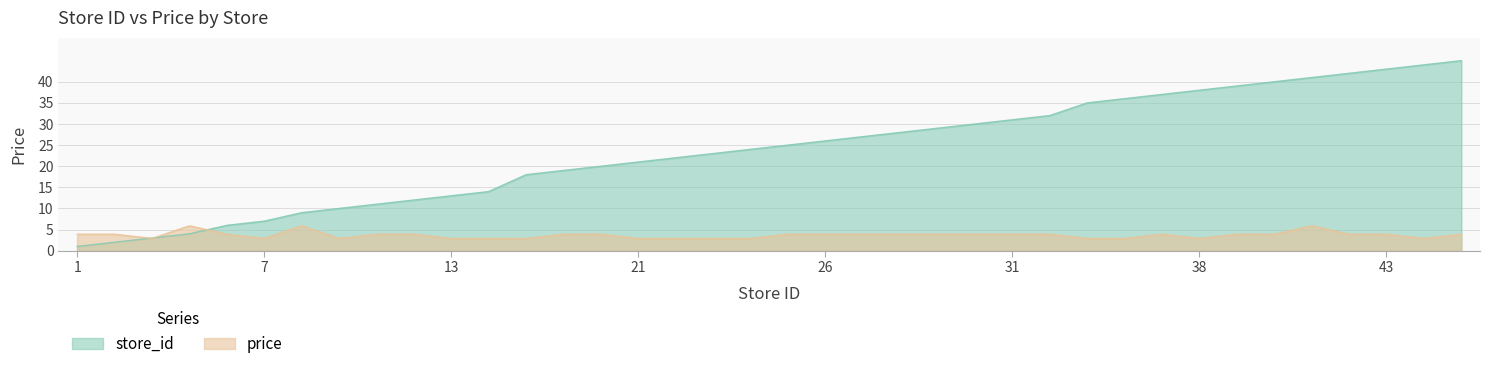

Which category has the highest value in the price series?

4